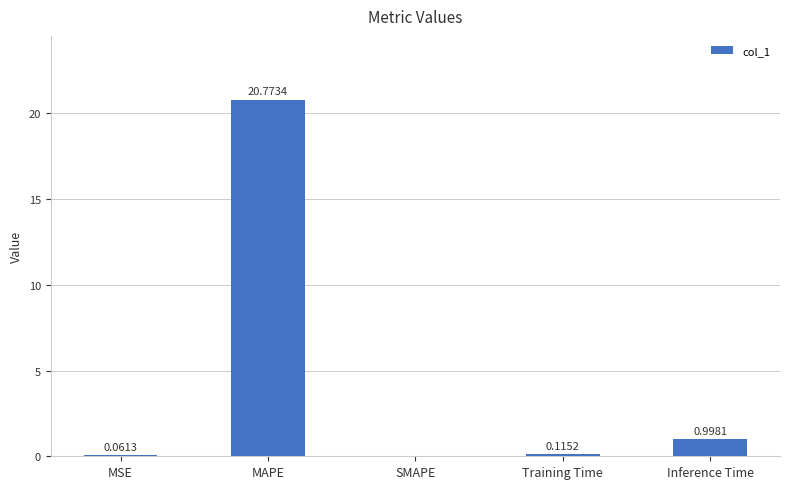

What is the sum of all values?

21.9